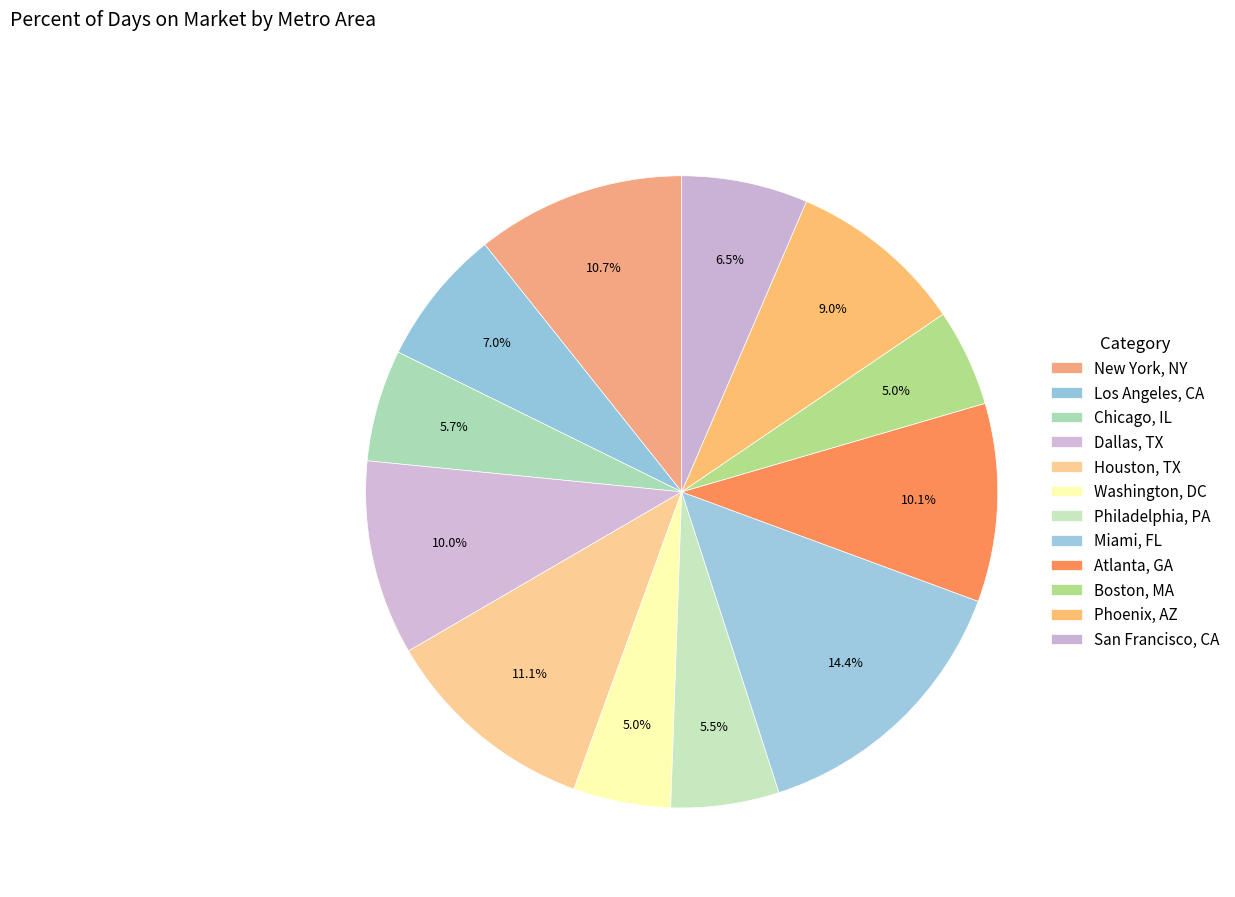

What portion of the pie excludes Houston, TX?

88.9%